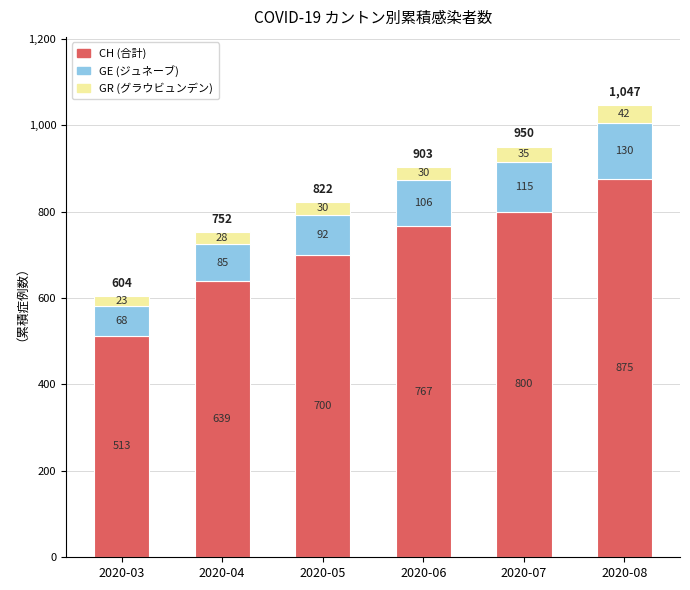

What are all the series names shown in the legend?

CH (合計), GE (ジュネーブ), GR (グラウビュンデン)